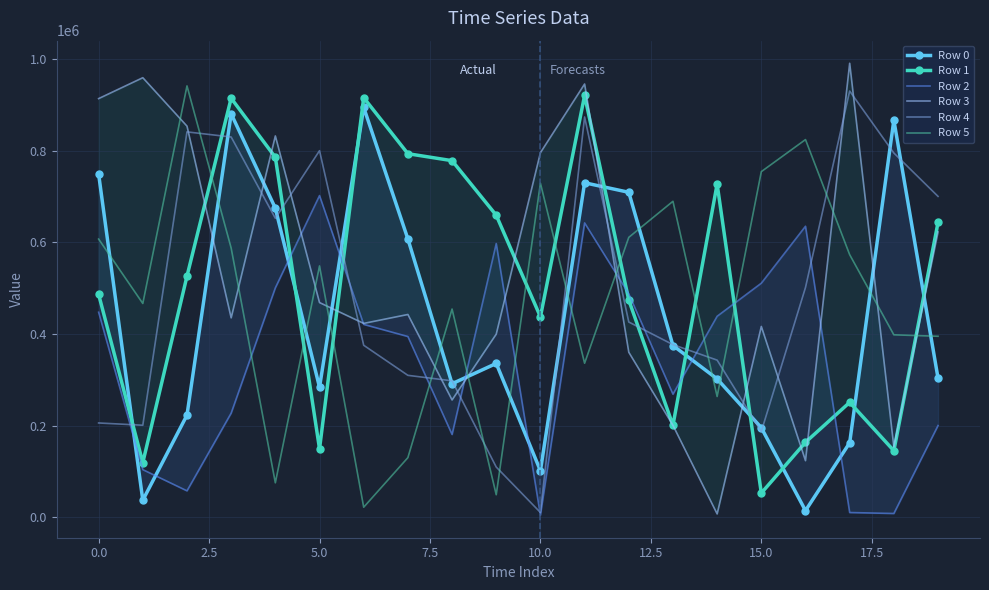

How many intersections are there between Row 4 and Row 5?

9